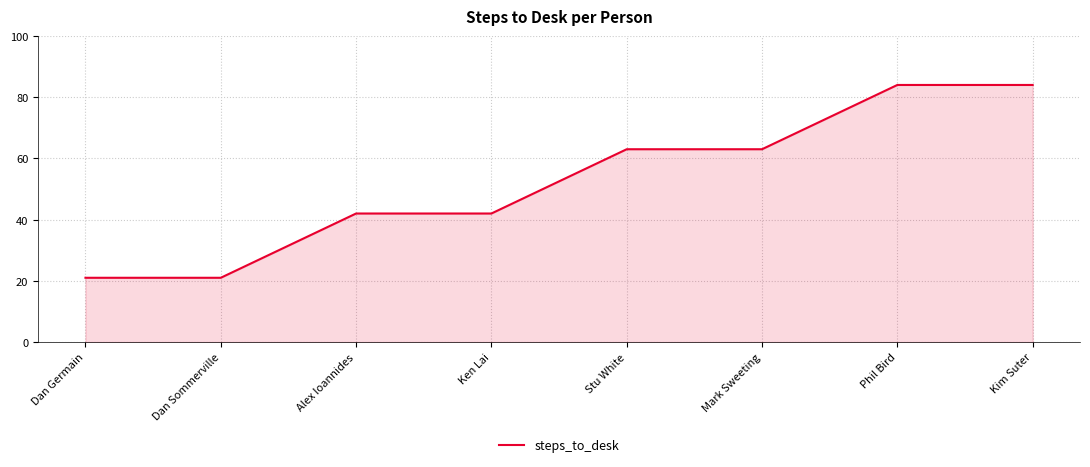

What is the difference between the maximum and second lowest values?

63